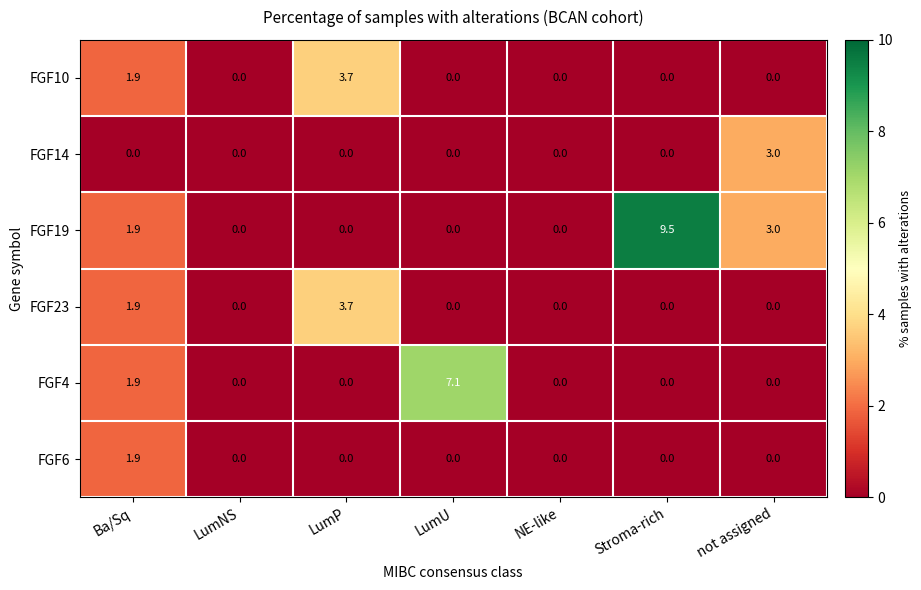

What is the spread (max minus min) of values at Ba/Sq?

1.9